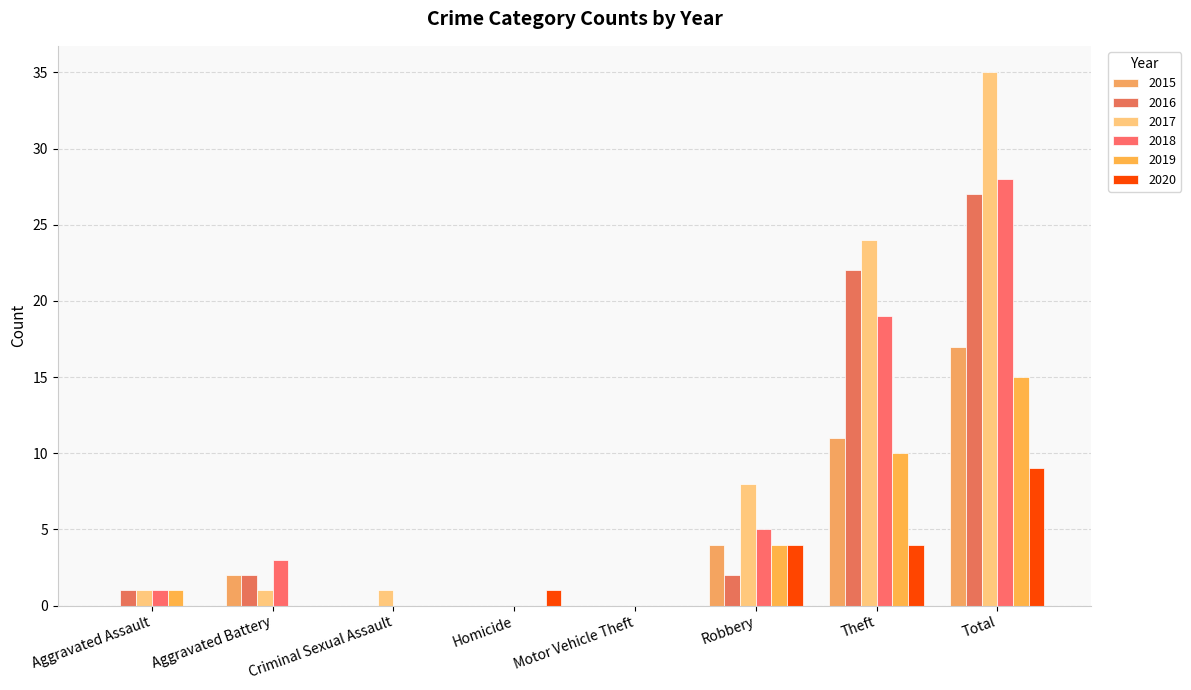

What is the sum of all 2015 values?

34